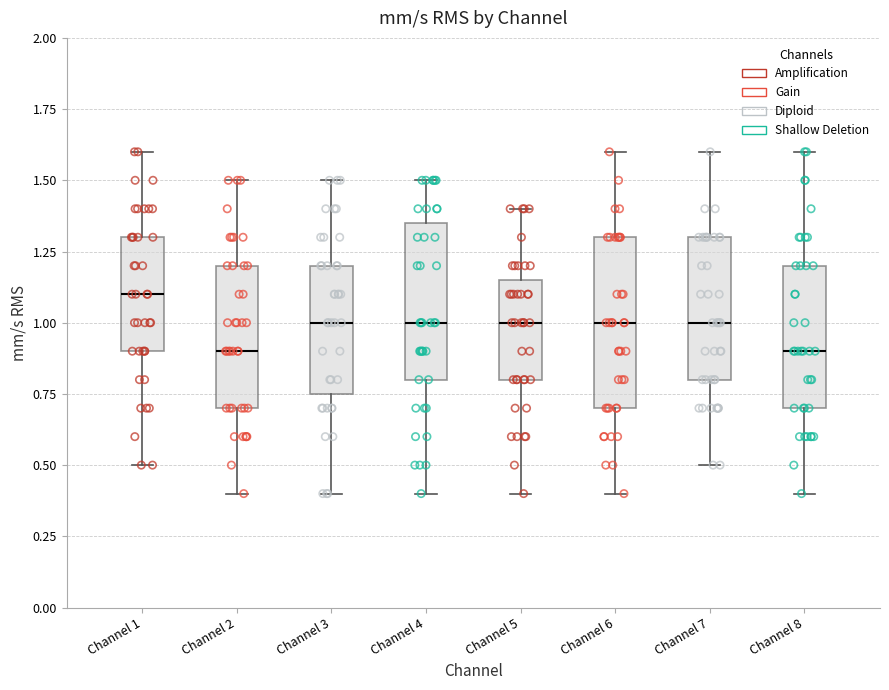

Reading left to right, read every box against the y-axis: the position of its median line, the range the box covers, and the ends of its whiskers. The values are not printed on the chart, so give them approximately, as read against the axis.

Channel 1: median 1.10, box 0.90 to 1.30, whiskers 0.50 to 1.60
Channel 2: median 0.90, box 0.70 to 1.20, whiskers 0.40 to 1.50
Channel 3: median 1.00, box 0.75 to 1.20, whiskers 0.40 to 1.50
Channel 4: median 1.00, box 0.80 to 1.35, whiskers 0.40 to 1.50
Channel 5: median 1.00, box 0.80 to 1.15, whiskers 0.40 to 1.40
Channel 6: median 1.00, box 0.70 to 1.30, whiskers 0.40 to 1.60
Channel 7: median 1.00, box 0.80 to 1.30, whiskers 0.50 to 1.60
Channel 8: median 0.90, box 0.70 to 1.20, whiskers 0.40 to 1.60